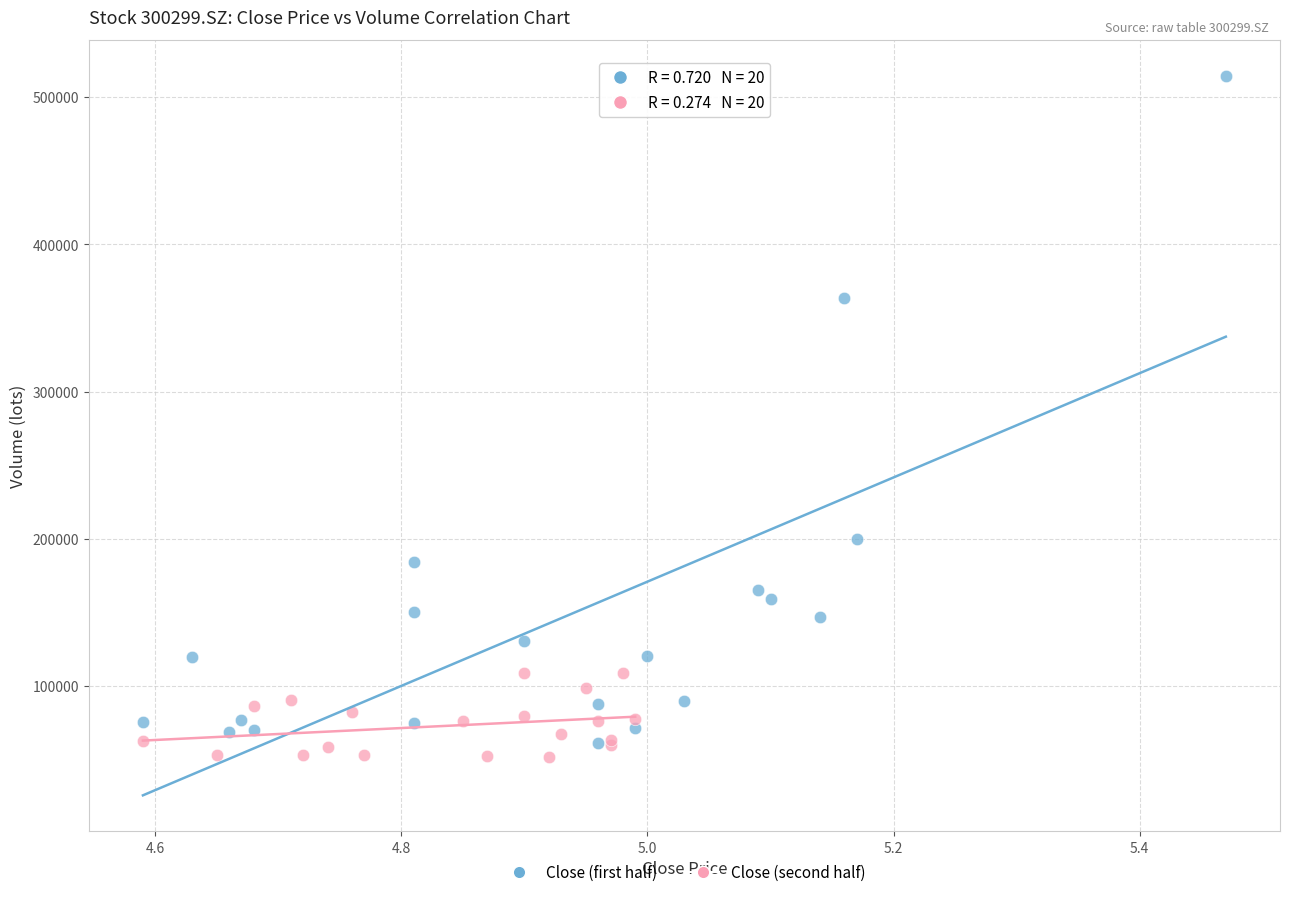

Which series has the largest Y range (max minus min)?

Close (first half)